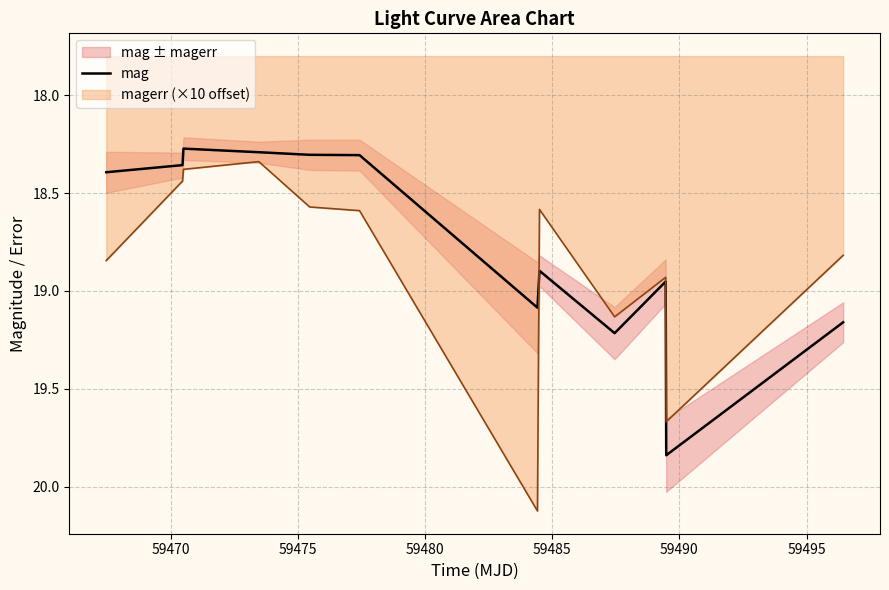

What is the maximum value for magerr (×10 offset)?

20.1